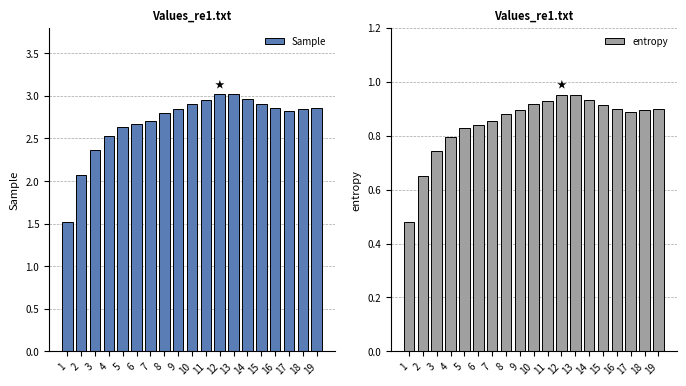

Rank the series by their average value, from lowest to highest.

entropy, Sample